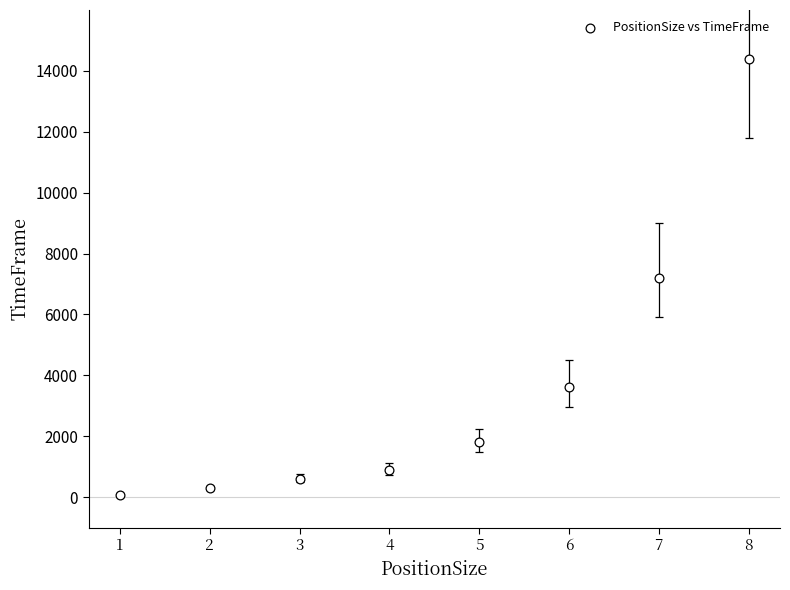

What is the average X value?

4